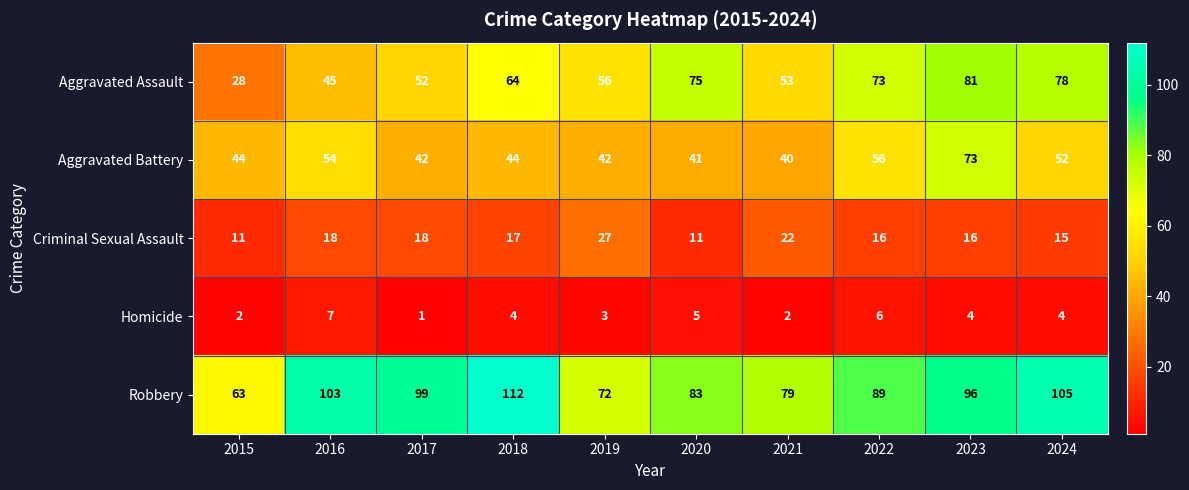

What is the average value of the Homicide series?

4